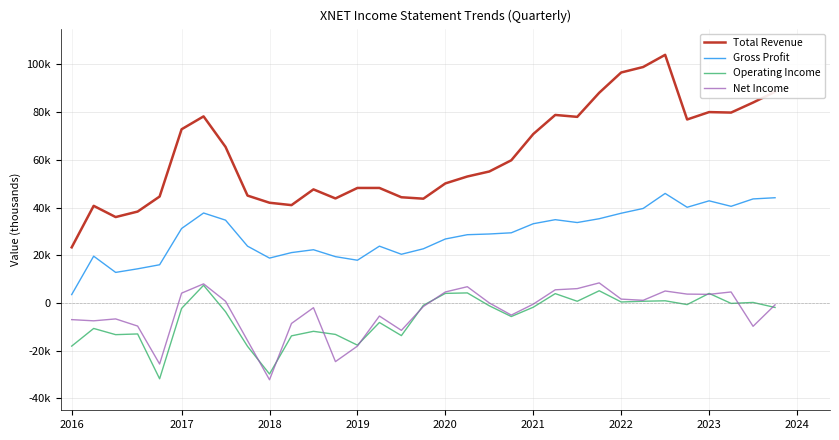

Does the chart have visible grid lines?

Yes